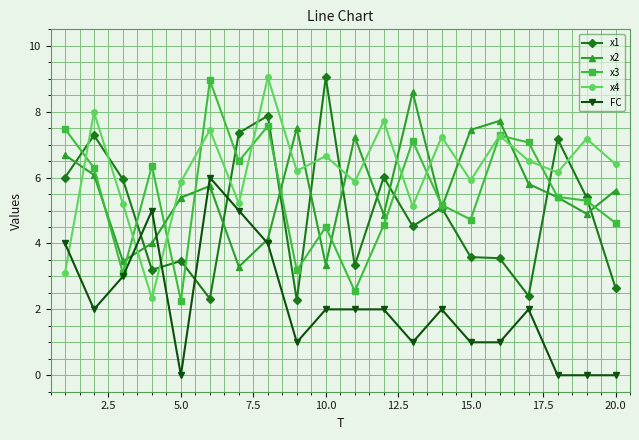

What is the difference between the maximum and second lowest values in the x2 series?

5.2